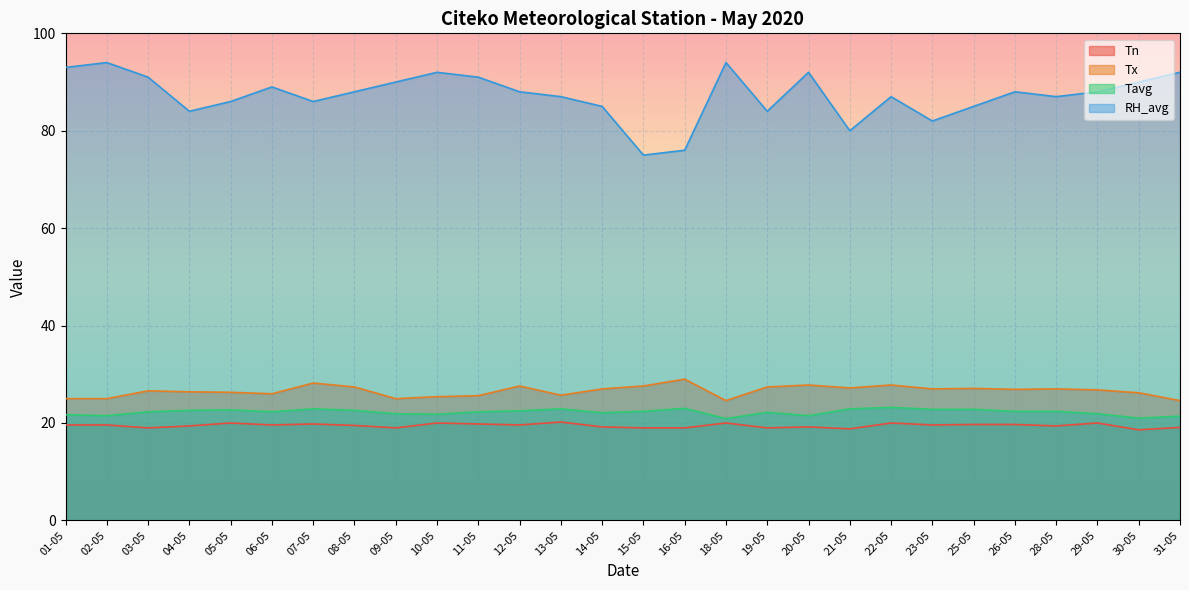

Reading left to right, what are all the values shown in this chart?

Tn: 01-05=19.6	02-05=19.6	03-05=19.0	04-05=19.4	05-05=20.0	06-05=19.6	07-05=19.8	08-05=19.5	09-05=19.0	10-05=20.0	11-05=19.8	12-05=19.6	13-05=20.2	14-05=19.2	15-05=19.0	16-05=19.0	18-05=20.0	19-05=19.0	20-05=19.2	21-05=18.8	22-05=20.0	23-05=19.6	25-05=19.7	26-05=19.7	28-05=19.4	29-05=20.0	30-05=18.6	31-05=19.1
Tx: 01-05=25.0	02-05=25.0	03-05=26.6	04-05=26.4	05-05=26.3	06-05=26.0	07-05=28.2	08-05=27.4	09-05=25.0	10-05=25.4	11-05=25.6	12-05=27.6	13-05=25.7	14-05=27.0	15-05=27.6	16-05=29.0	18-05=24.6	19-05=27.4	20-05=27.8	21-05=27.2	22-05=27.8	23-05=27.0	25-05=27.1	26-05=26.9	28-05=27.0	29-05=26.8	30-05=26.2	31-05=24.6
Tavg: 01-05=21.7	02-05=21.5	03-05=22.3	04-05=22.6	05-05=22.7	06-05=22.3	07-05=22.9	08-05=22.6	09-05=21.9	10-05=21.8	11-05=22.3	12-05=22.5	13-05=22.9	14-05=22.1	15-05=22.4	16-05=23.0	18-05=20.9	19-05=22.2	20-05=21.5	21-05=22.9	22-05=23.2	23-05=22.8	25-05=22.8	26-05=22.4	28-05=22.4	29-05=21.9	30-05=21.0	31-05=21.4
RH_avg: 01-05=93.0	02-05=94.0	03-05=91.0	04-05=84.0	05-05=86.0	06-05=89.0	07-05=86.0	08-05=88.0	09-05=90.0	10-05=92.0	11-05=91.0	12-05=88.0	13-05=87.0	14-05=85.0	15-05=75.0	16-05=76.0	18-05=94.0	19-05=84.0	20-05=92.0	21-05=80.0	22-05=87.0	23-05=82.0	25-05=85.0	26-05=88.0	28-05=87.0	29-05=88.0	30-05=90.0	31-05=92.0